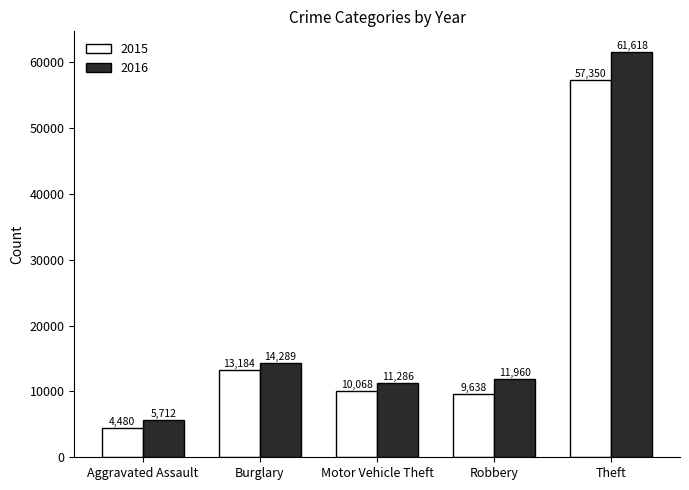

Which series has the largest range (max minus min)?

2016